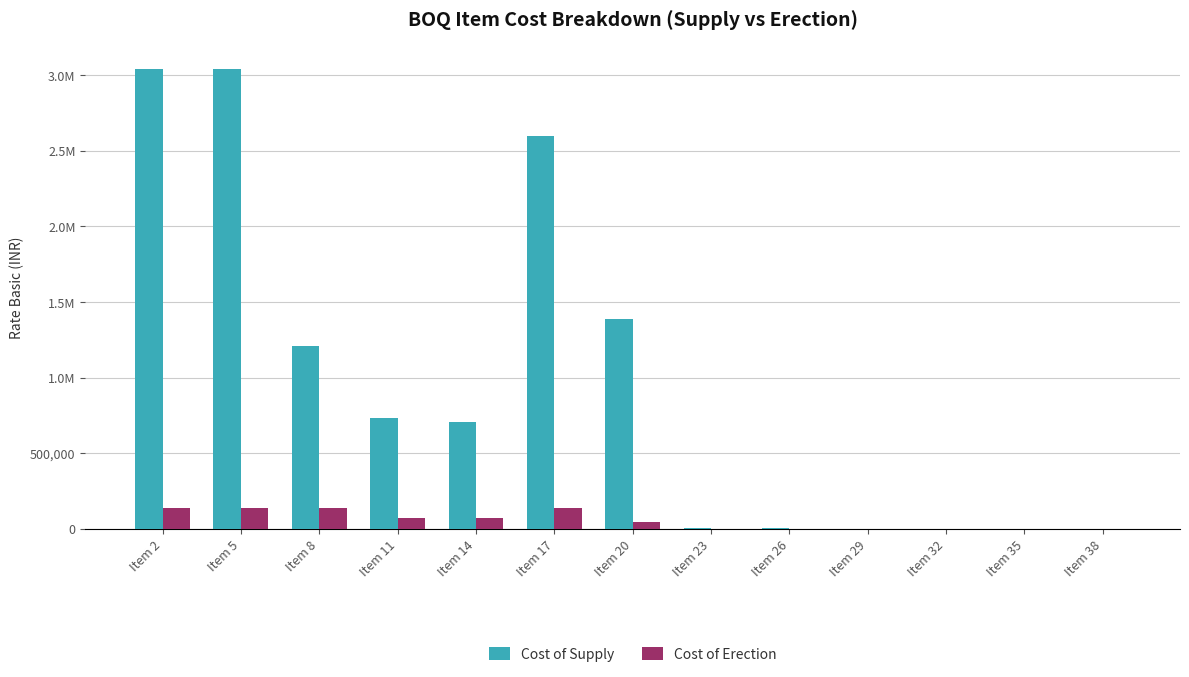

What is the spread (max minus min) of values at Item 32?

430